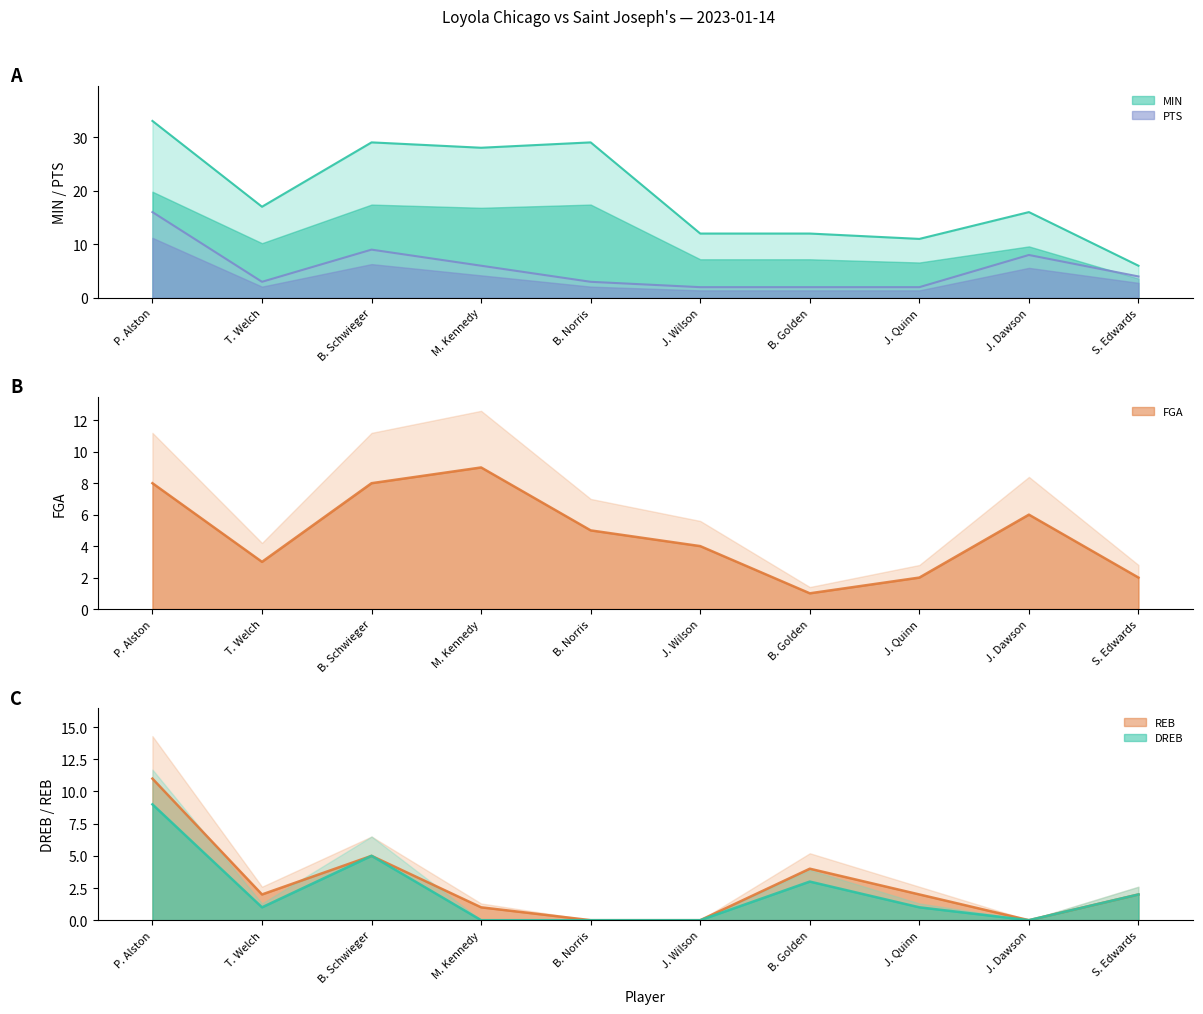

Reading left to right, transcribe all the data shown in this chart.

MIN: P. Alston=33	T. Welch=17	B. Schwieger=29	M. Kennedy=28	B. Norris=29	J. Wilson=12	B. Golden=12	J. Quinn=11	J. Dawson=16	S. Edwards=6
FGA: P. Alston=8	T. Welch=3	B. Schwieger=8	M. Kennedy=9	B. Norris=5	J. Wilson=4	B. Golden=1	J. Quinn=2	J. Dawson=6	S. Edwards=2
PTS: P. Alston=16	T. Welch=3	B. Schwieger=9	M. Kennedy=6	B. Norris=3	J. Wilson=2	B. Golden=2	J. Quinn=2	J. Dawson=8	S. Edwards=4
DREB: P. Alston=9	T. Welch=1	B. Schwieger=5	M. Kennedy=0	B. Norris=0	J. Wilson=0	B. Golden=3	J. Quinn=1	J. Dawson=0	S. Edwards=2
REB: P. Alston=11	T. Welch=2	B. Schwieger=5	M. Kennedy=1	B. Norris=0	J. Wilson=0	B. Golden=4	J. Quinn=2	J. Dawson=0	S. Edwards=2